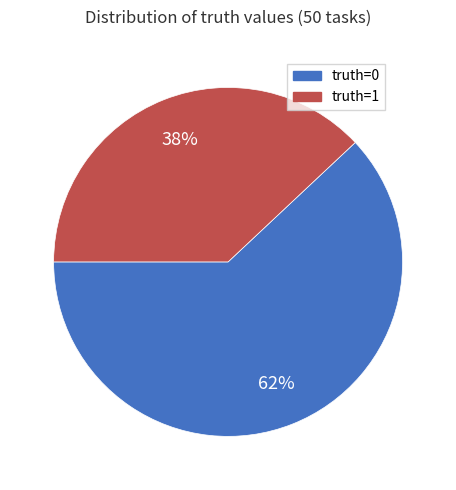

To the nearest percent, what is the difference between the largest and smallest slice percentages?

24%